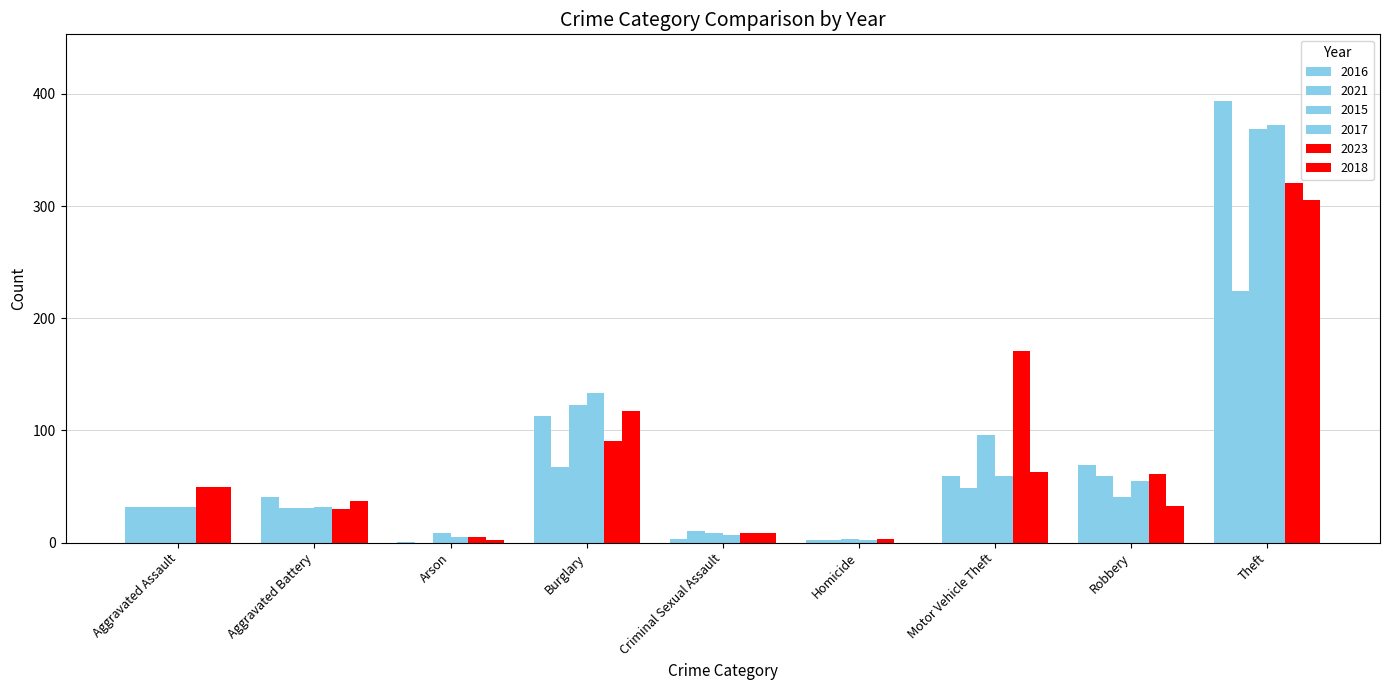

Count the number of data series in this chart.

6